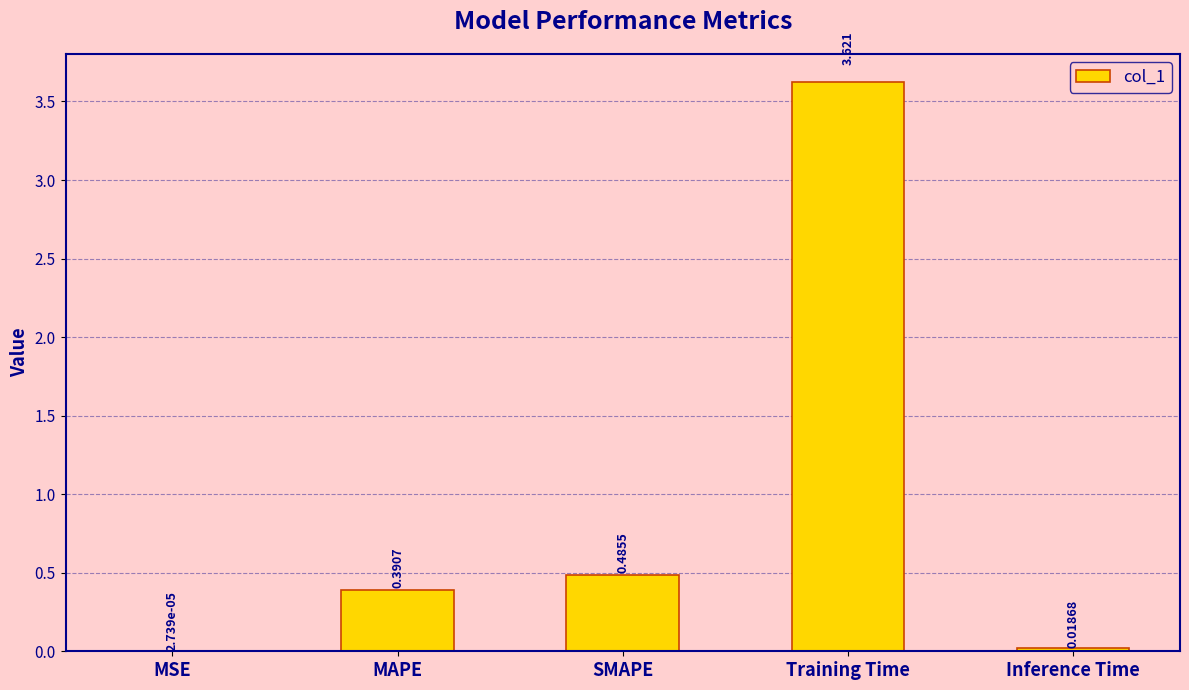

Are the bars horizontal?

No